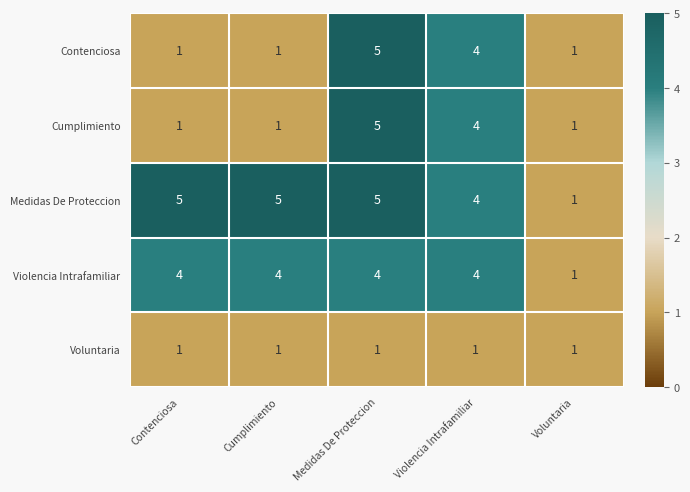

What is the difference between the highest and lowest values at Medidas De Proteccion?

4